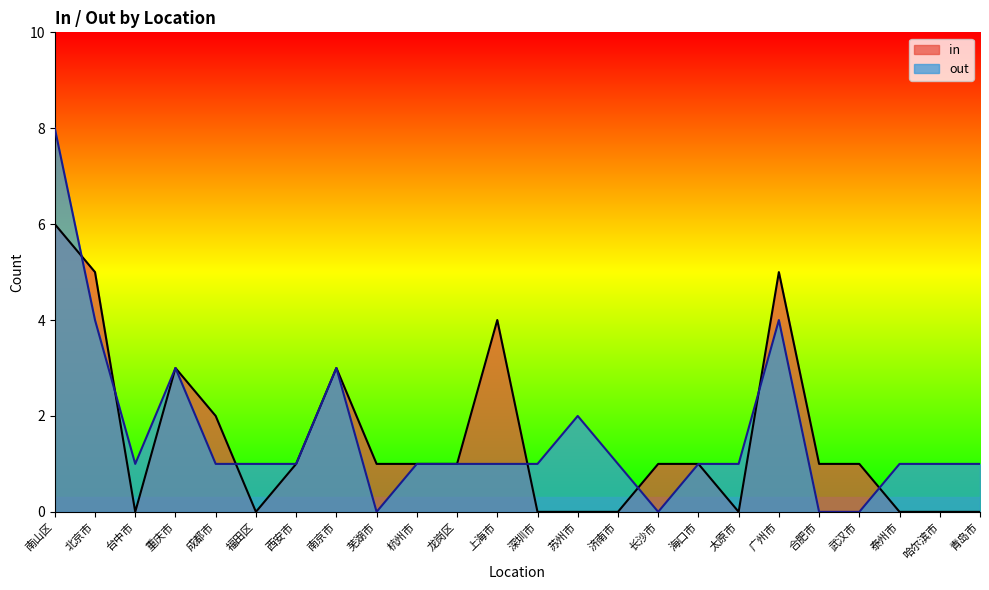

List the series in order of their overall mean, lowest first.

in, out